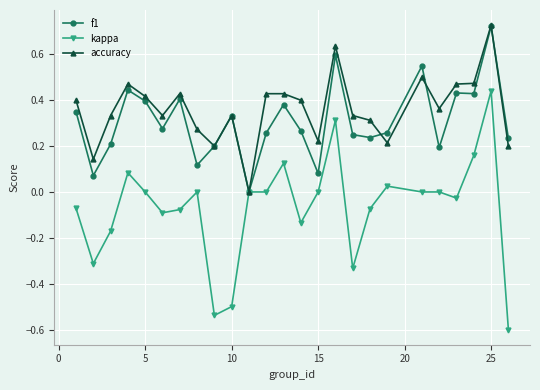

Which series has the largest range (max minus min)?

kappa